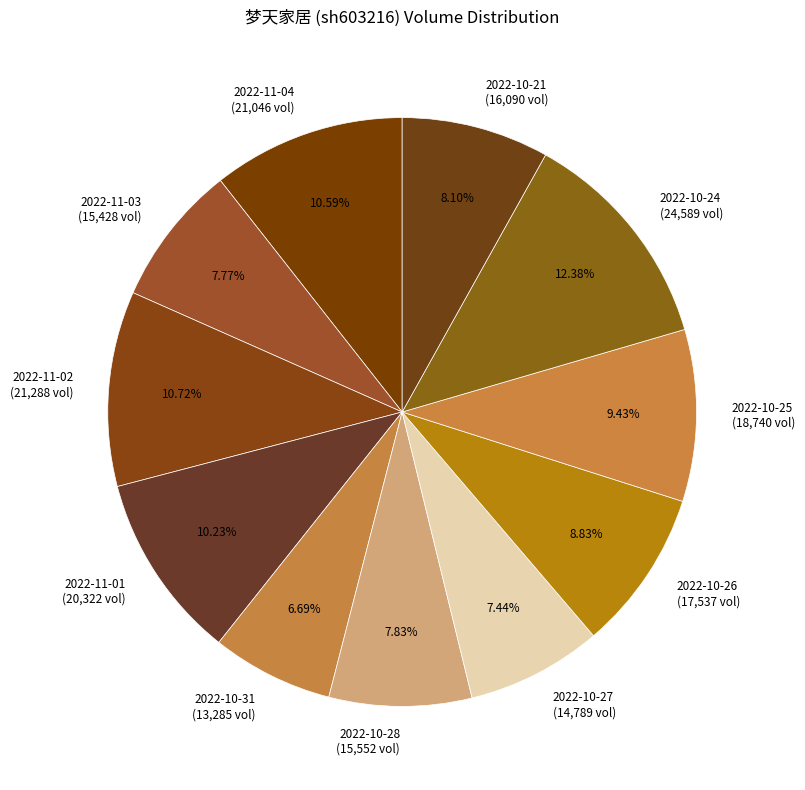

Approximately how many times larger is the value at 2022-10-21 compared to 2022-10-24?

0.7